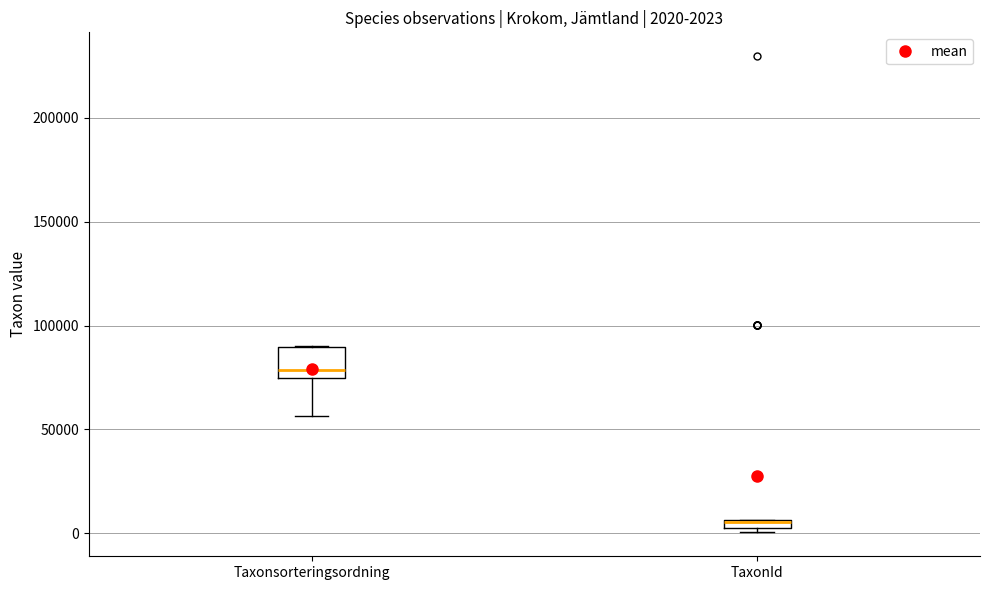

Which box has the highest median line?

Taxonsorteringsordning